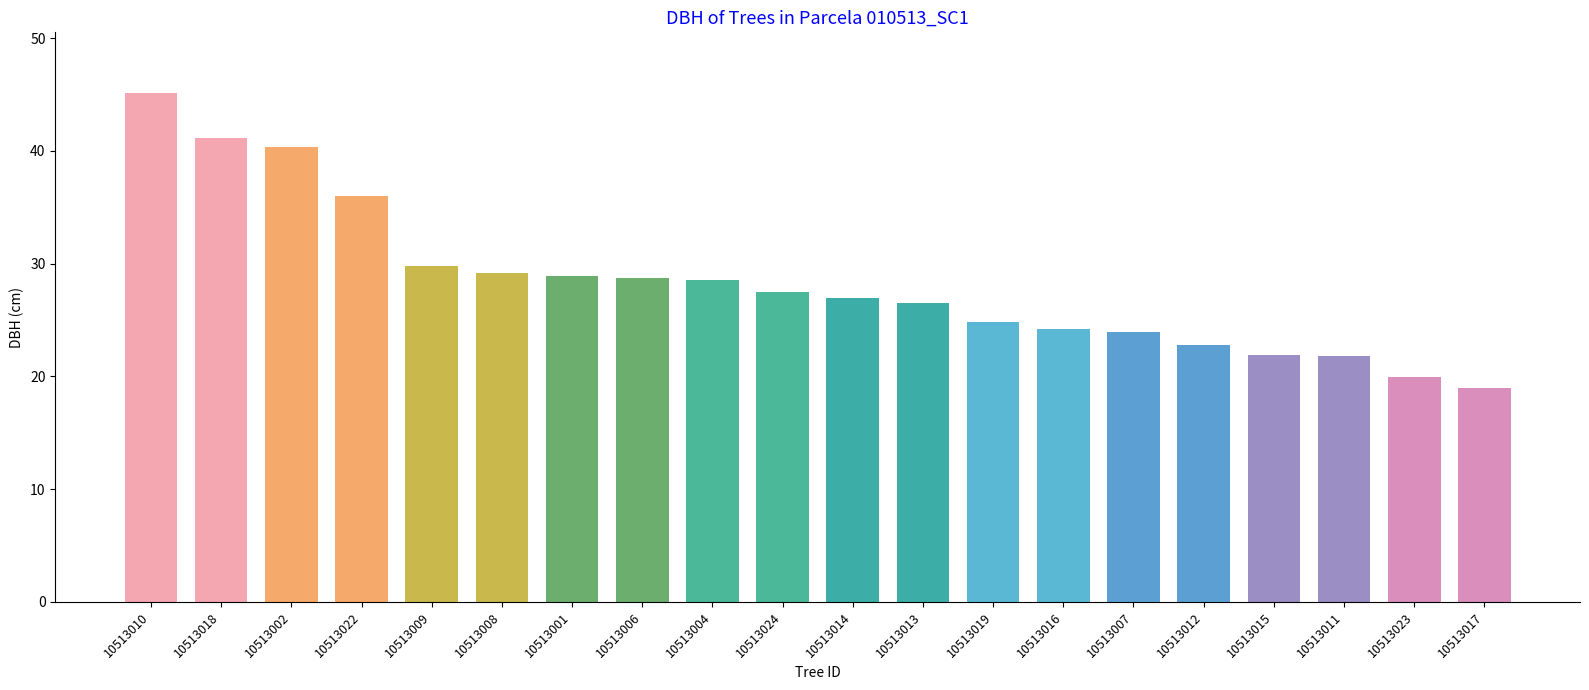

What is the average value?

28.4